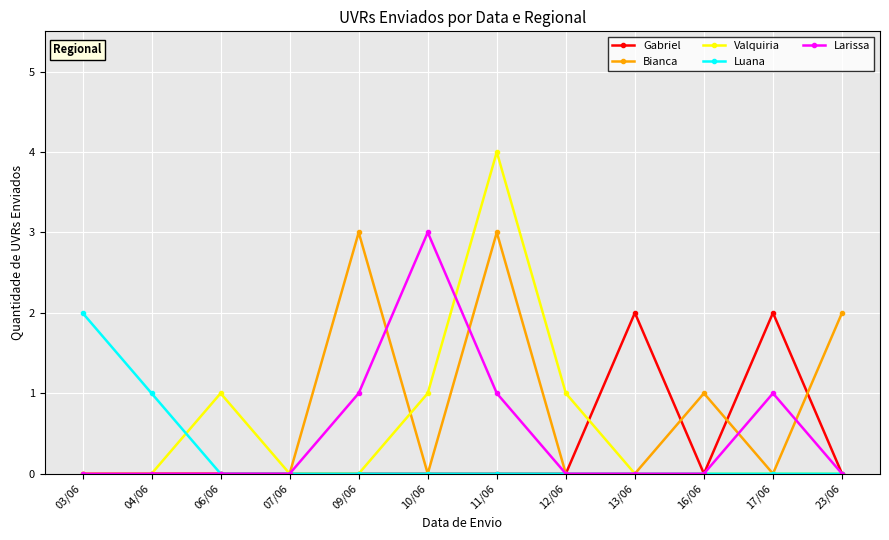

Reading left to right, what are all the values shown in this chart?

Gabriel: 03/06=0	04/06=0	06/06=0	07/06=0	09/06=0	10/06=0	11/06=0	12/06=0	13/06=2	16/06=0	17/06=2	23/06=0
Bianca: 03/06=0	04/06=0	06/06=0	07/06=0	09/06=3	10/06=0	11/06=3	12/06=0	13/06=0	16/06=1	17/06=0	23/06=2
Valquiria: 03/06=0	04/06=0	06/06=1	07/06=0	09/06=0	10/06=1	11/06=4	12/06=1	13/06=0	16/06=0	17/06=0	23/06=0
Luana: 03/06=2	04/06=1	06/06=0	07/06=0	09/06=0	10/06=0	11/06=0	12/06=0	13/06=0	16/06=0	17/06=0	23/06=0
Larissa: 03/06=0	04/06=0	06/06=0	07/06=0	09/06=1	10/06=3	11/06=1	12/06=0	13/06=0	16/06=0	17/06=1	23/06=0